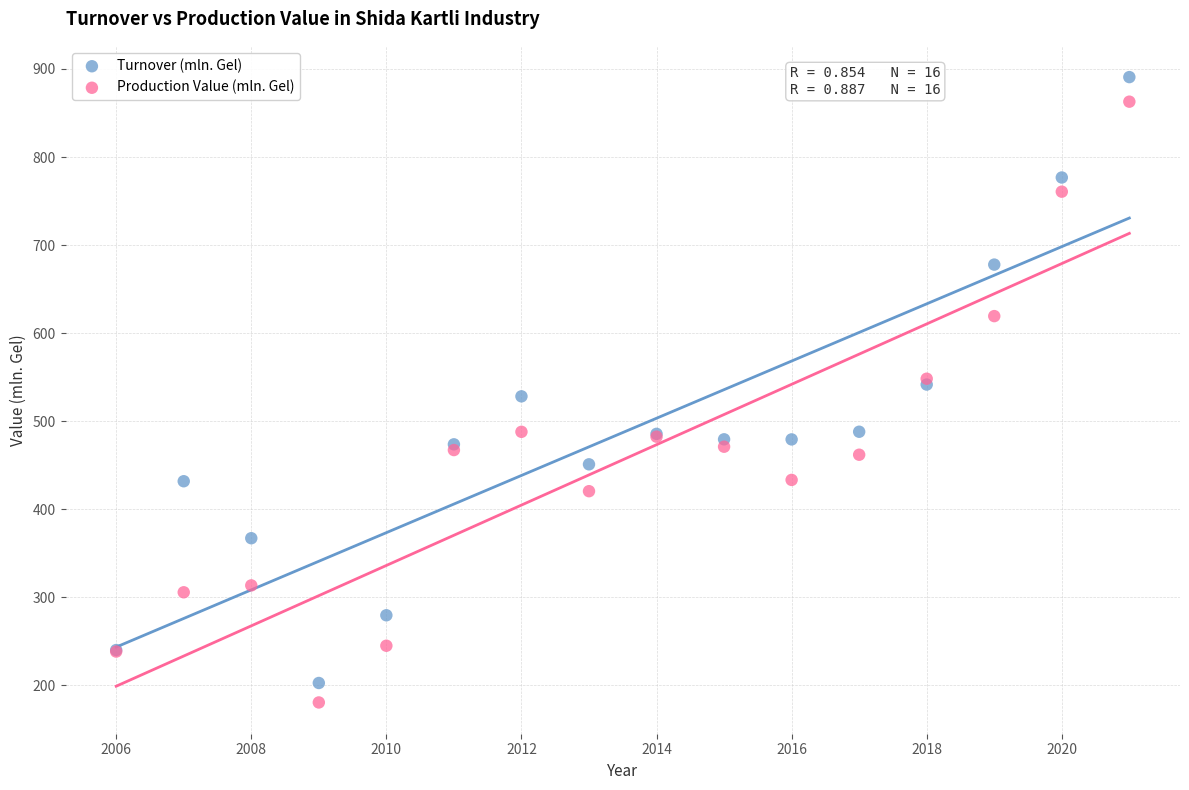

Which series has the largest Y range (max minus min)?

Turnover (mln. Gel)